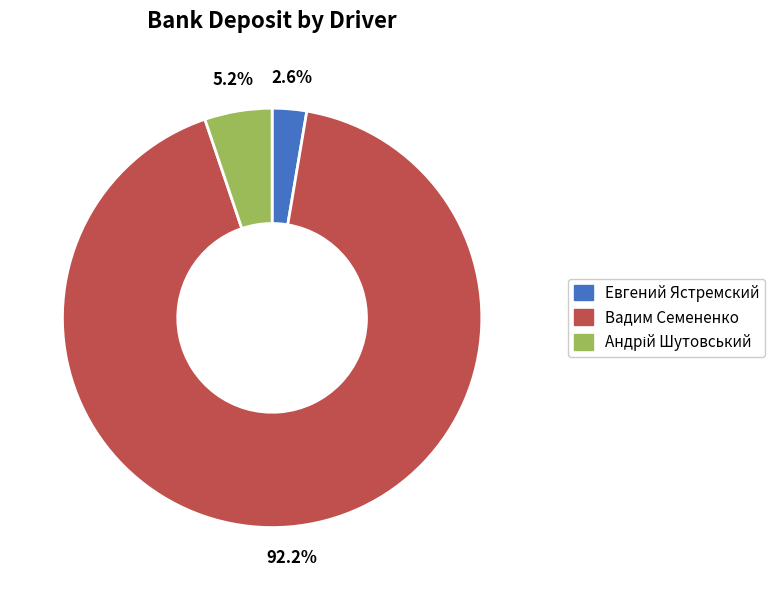

Which has a higher value, Евгений Ястремский or Вадим Семененко?

Вадим Семененко